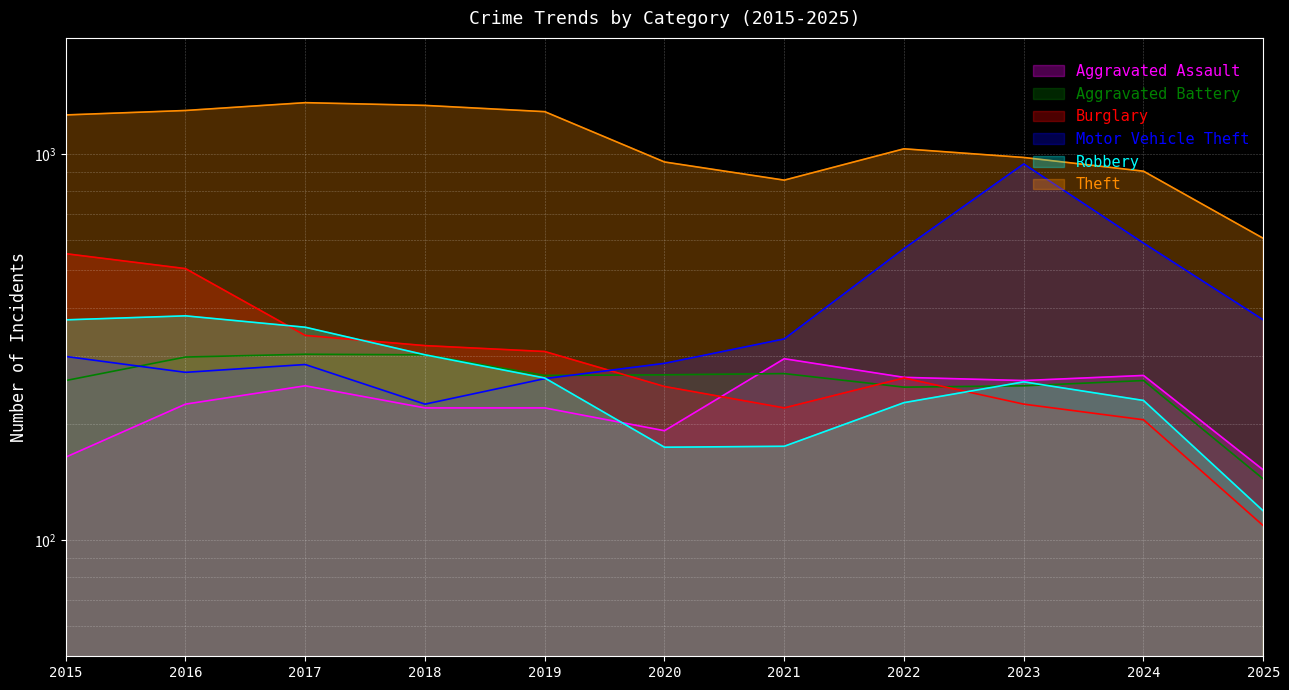

At which label does Theft reach its minimum?

2025